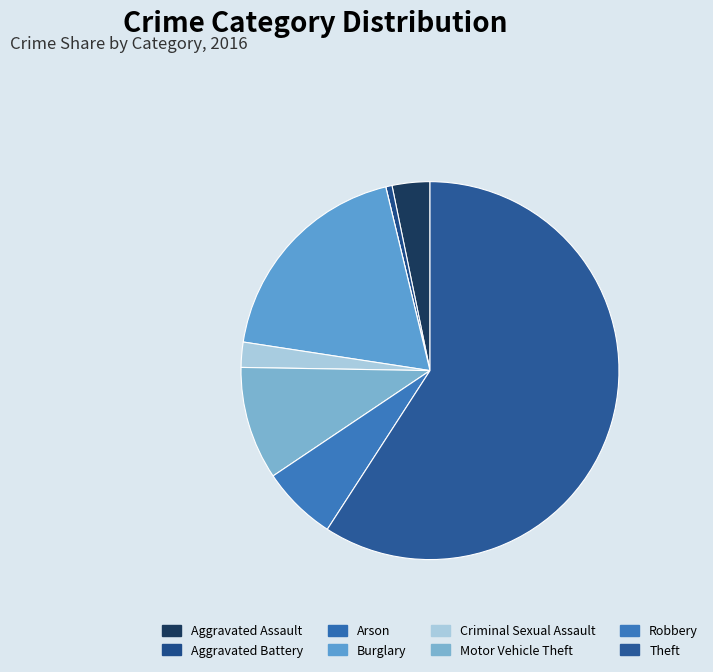

Is Aggravated Assault the majority of the pie?

No